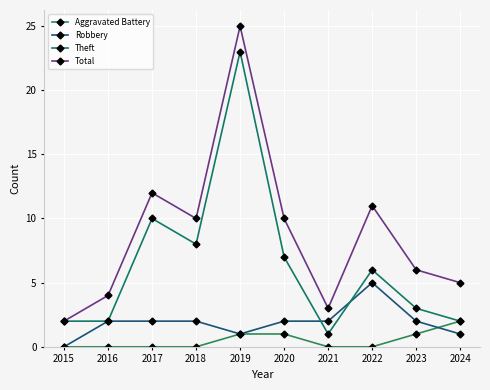

How many interior local valleys does the Total series have?

2